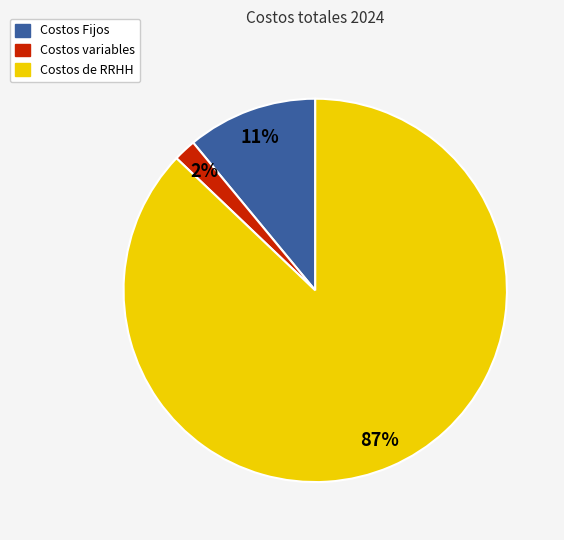

Which category accounts for the majority?

Costos de RRHH